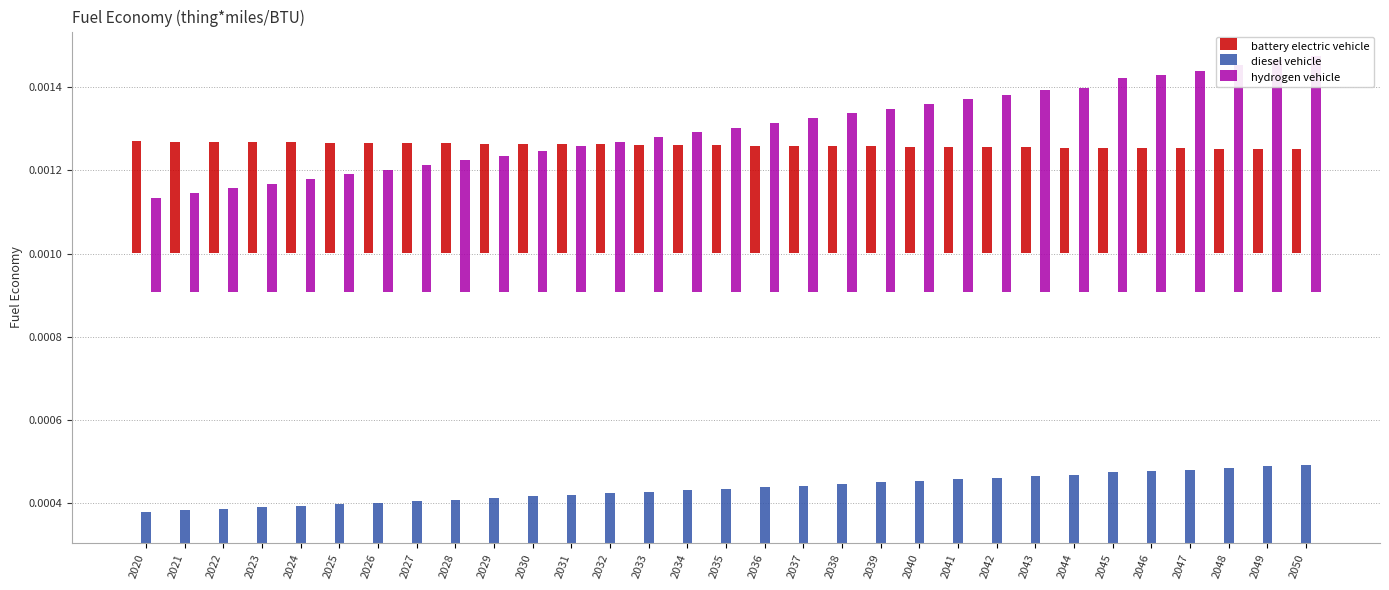

List the series in order of their peak value, highest first.

hydrogen vehicle, battery electric vehicle, diesel vehicle